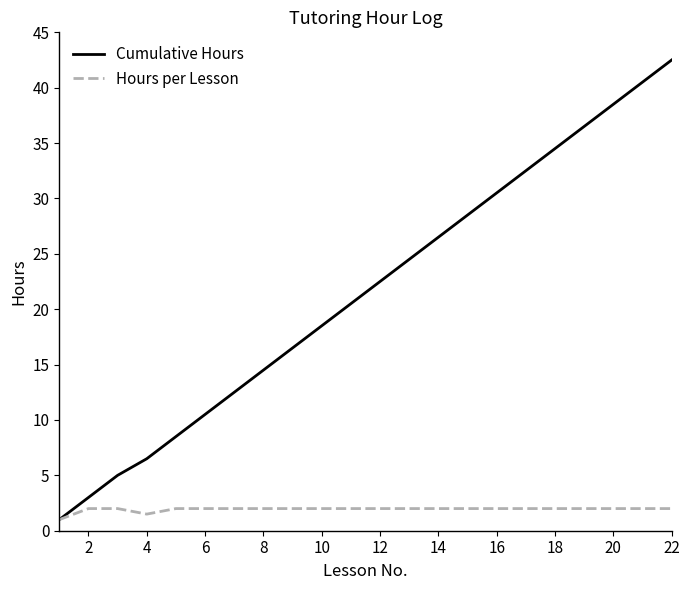

Which series has the widest spread of values?

Cumulative Hours